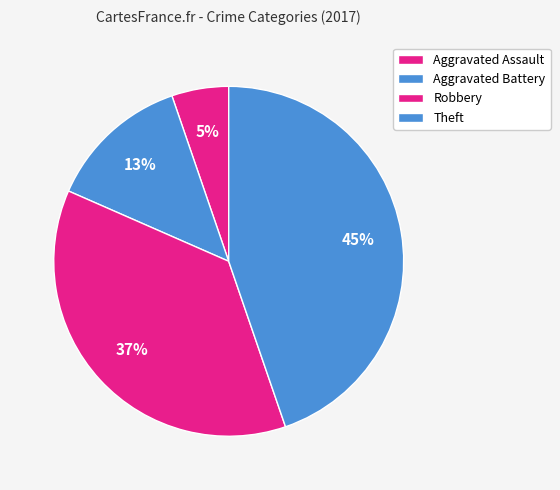

How many slices are in this pie chart?

4